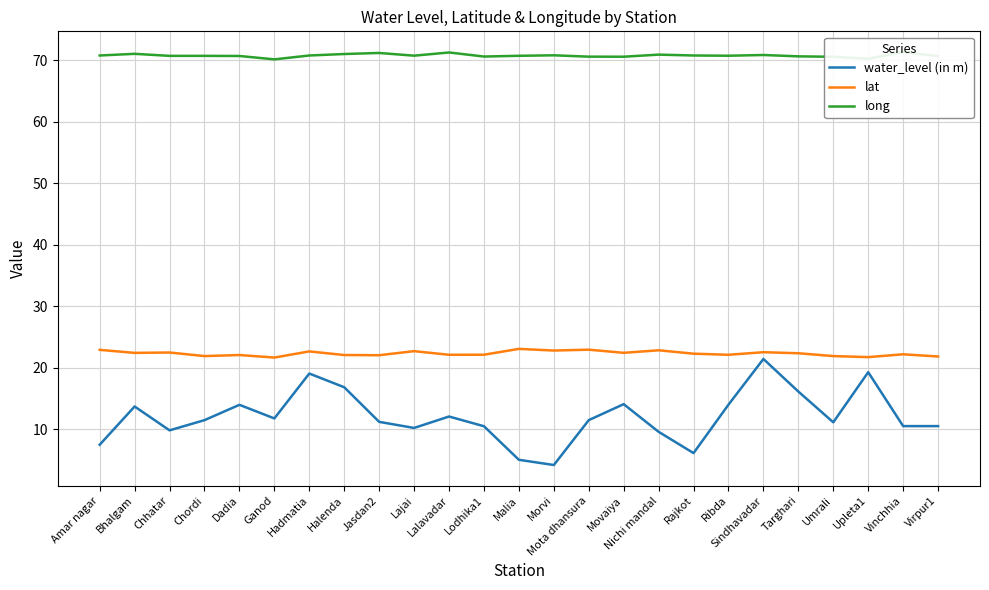

Is this an area chart (filled region under the line)?

No